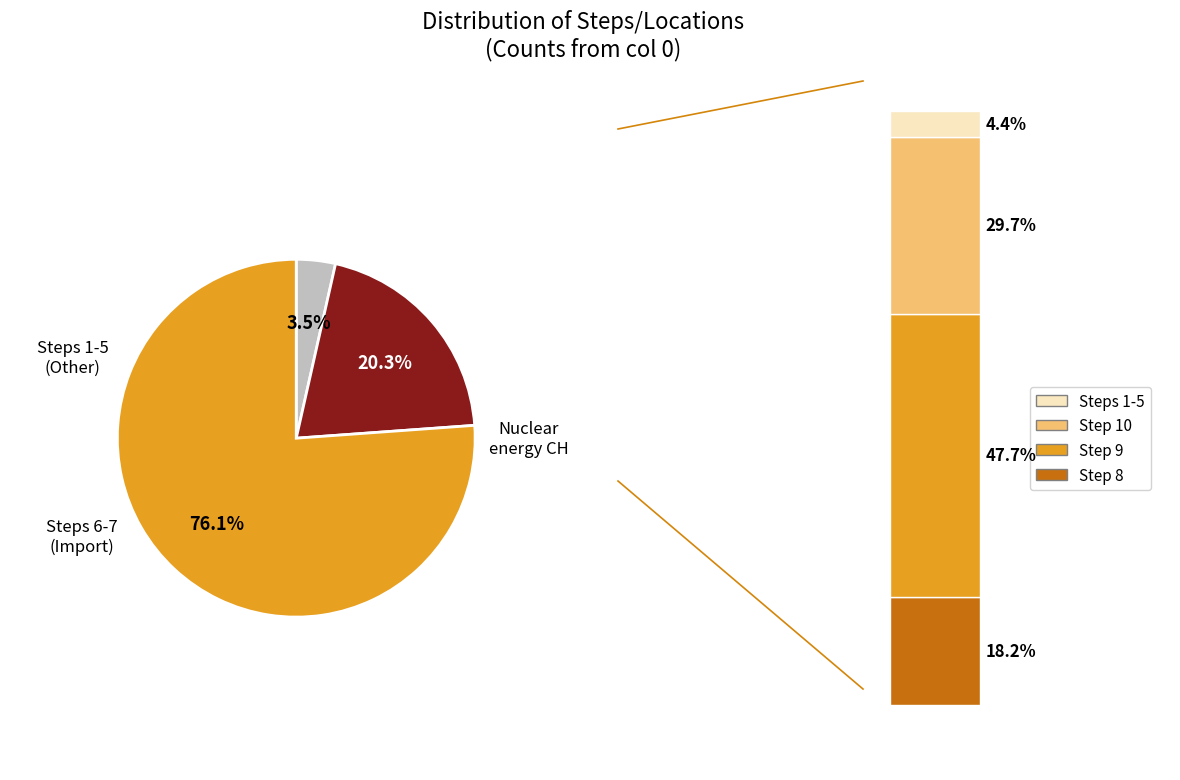

What is the change in value from 3 to 10?

+441